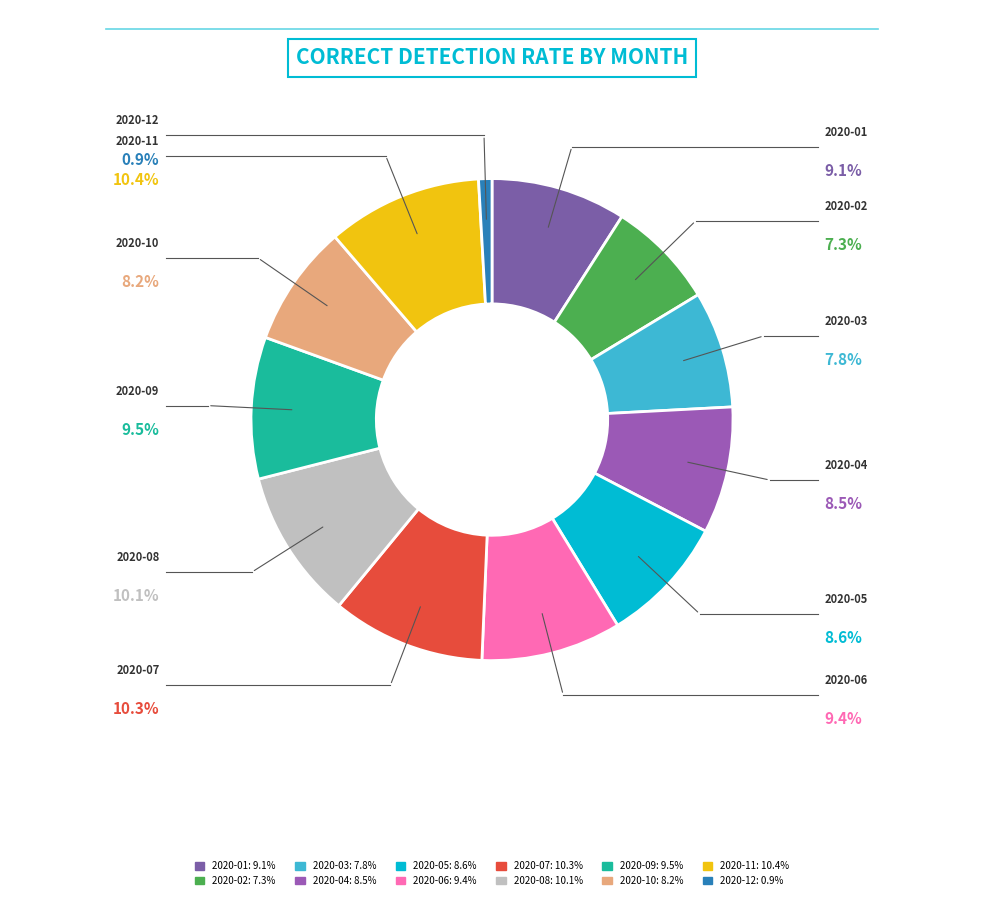

Which has a higher value, 2020-05 or 2020-09?

2020-09